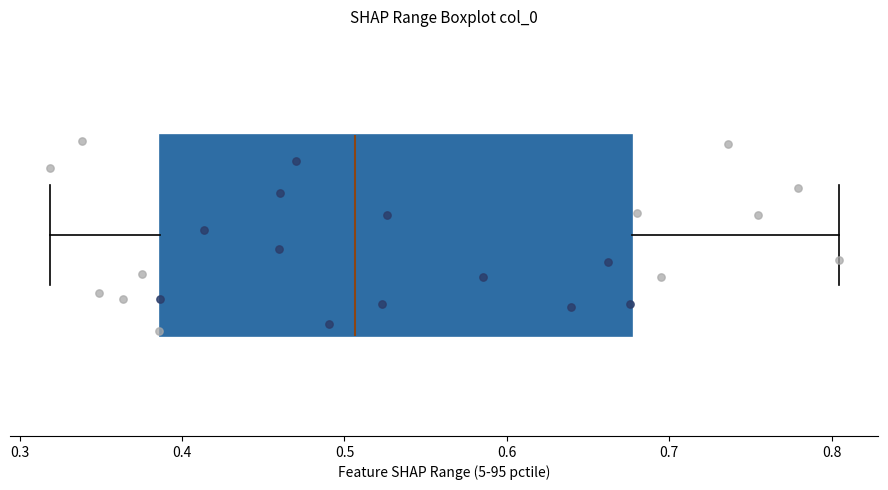

Transcribe this box plot: give where the median line is, the range the box spans, and where the two whiskers end, as read against the x-axis. The values are not printed on the chart, so give them approximately, as read against the axis.

median 0.51, box 0.39 to 0.68, whiskers 0.32 to 0.80